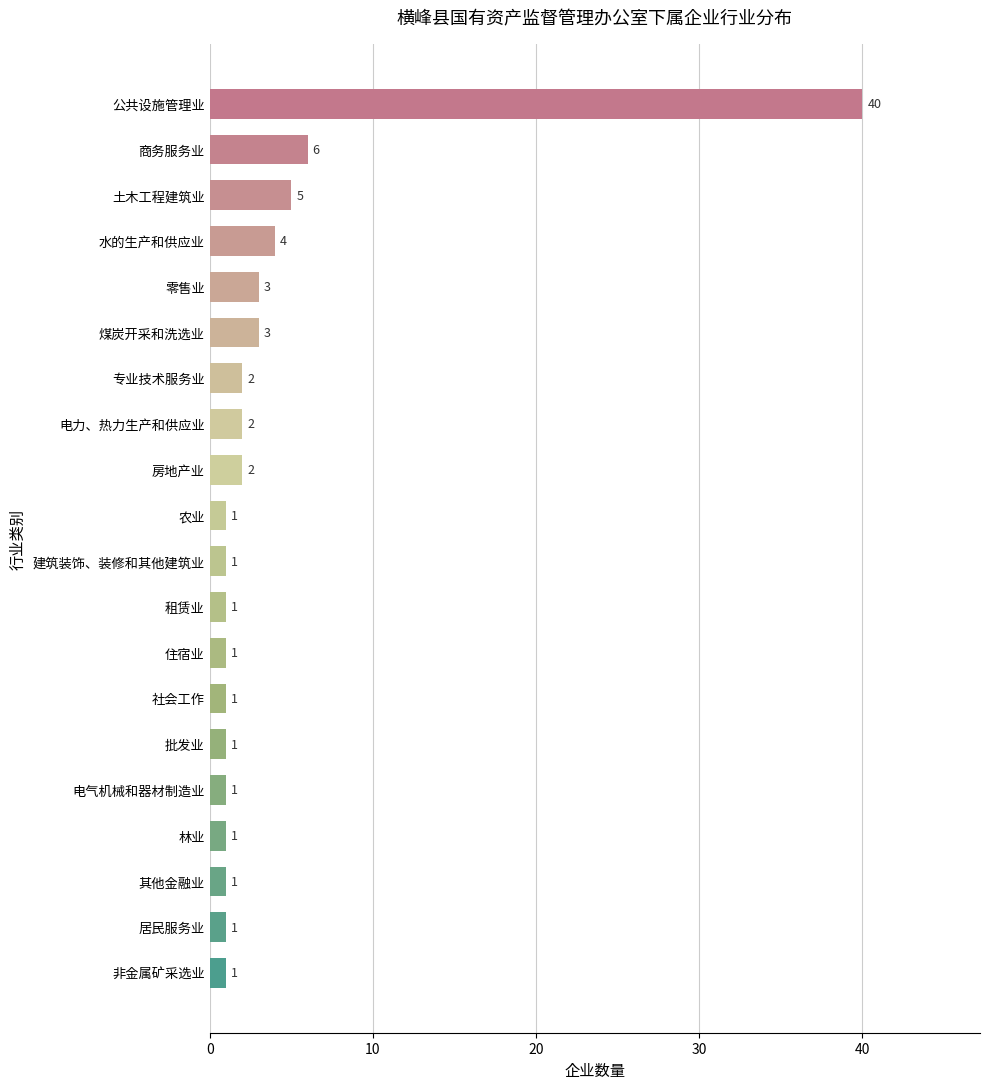

Where is the data nearest to the value 20?

商务服务业